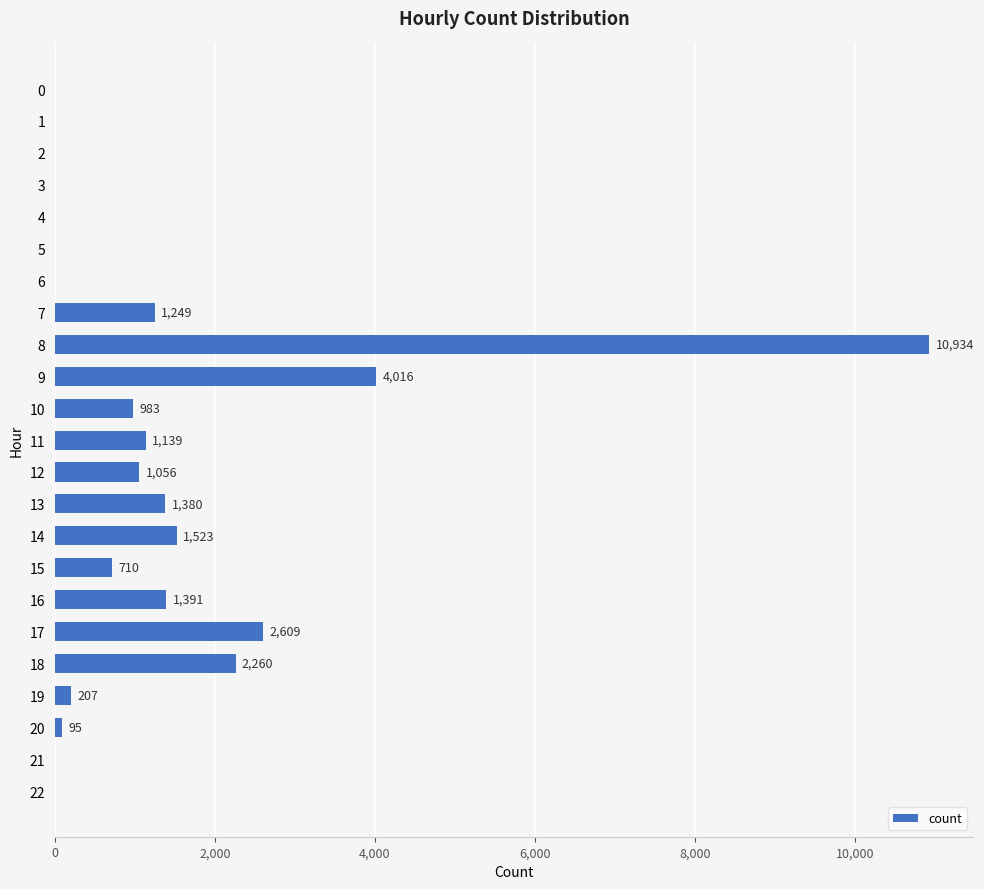

What is the greatest value displayed?

10934